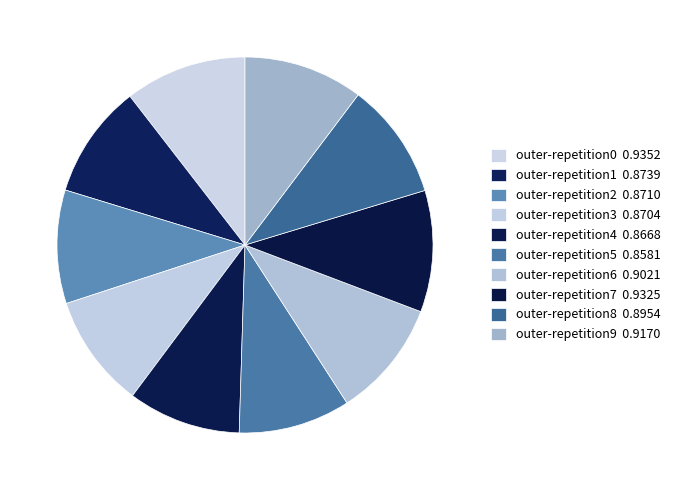

Count the number of slices in the pie.

10